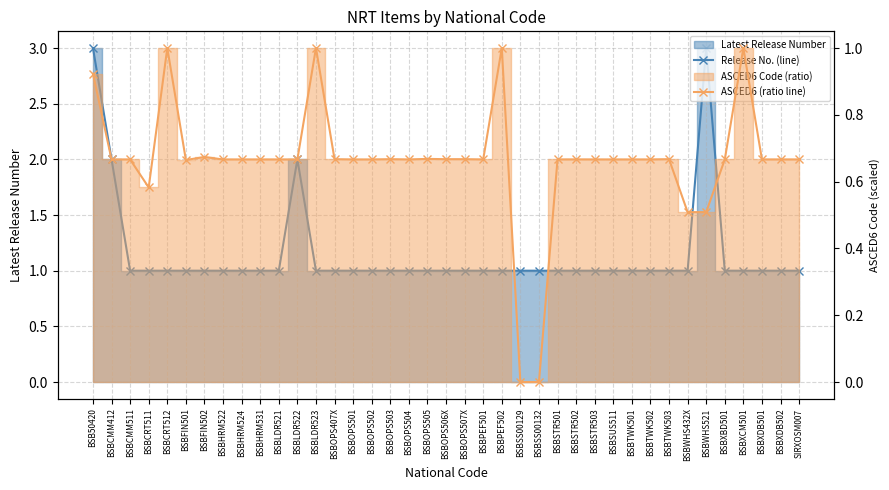

What is the total value across all series at BSBOPS504?

1.7